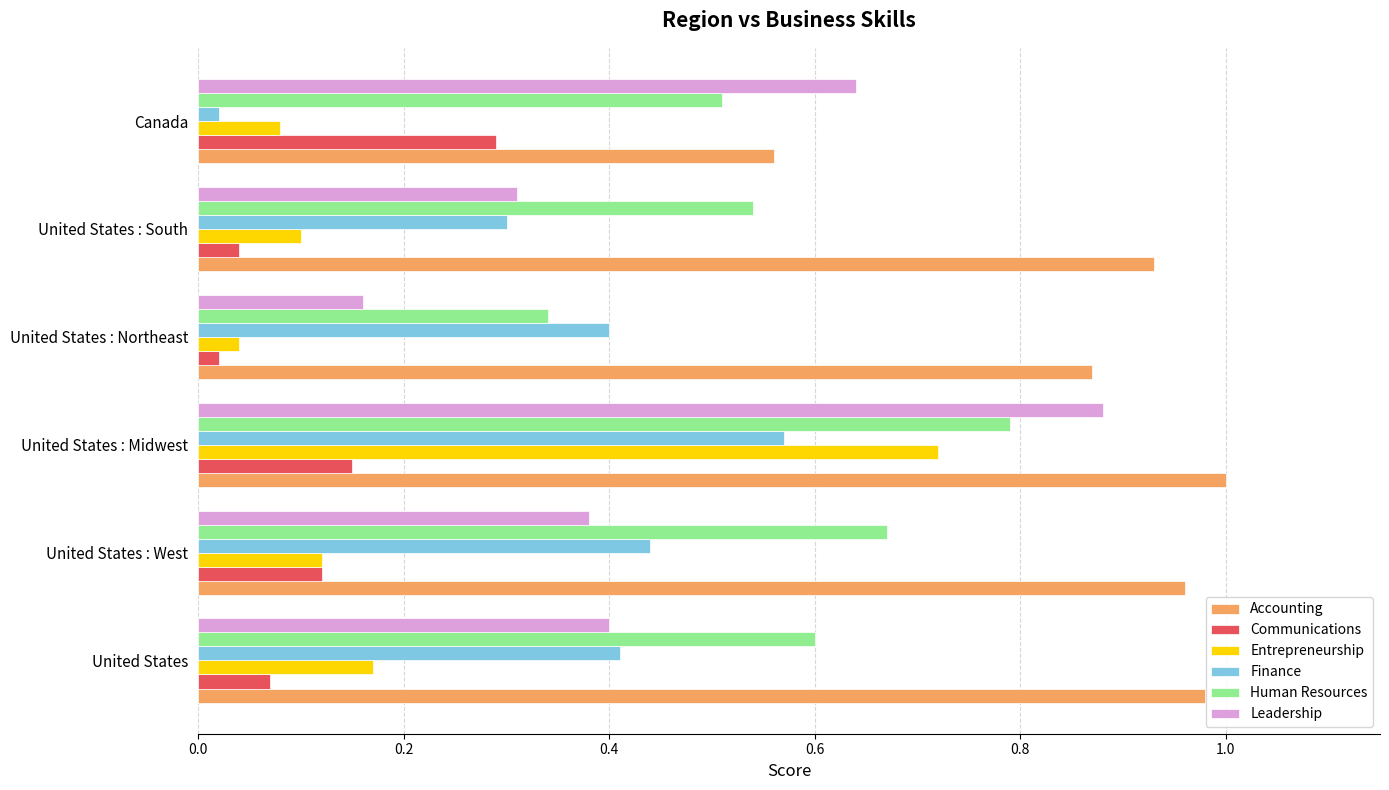

What is the sum of all Entrepreneurship values?

1.2